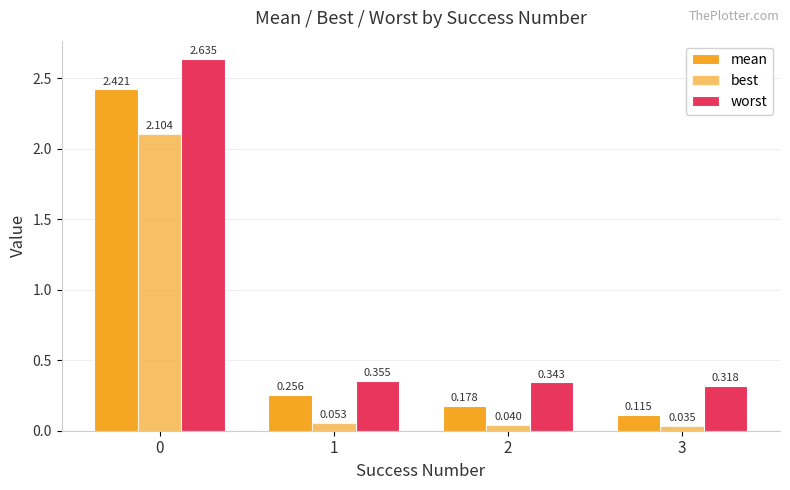

How many series are shown in this chart?

3